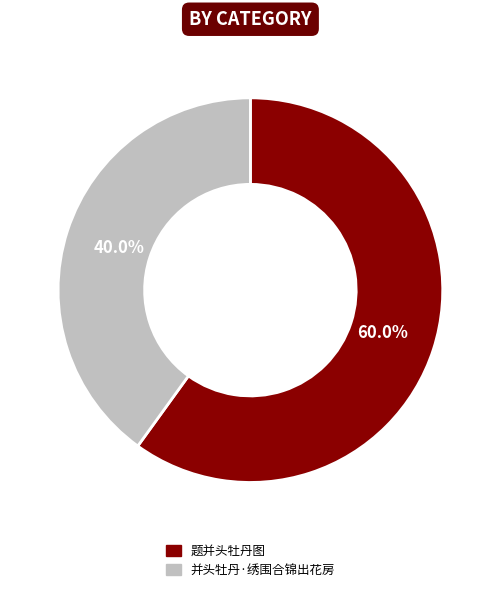

How many segments does this pie chart have?

2